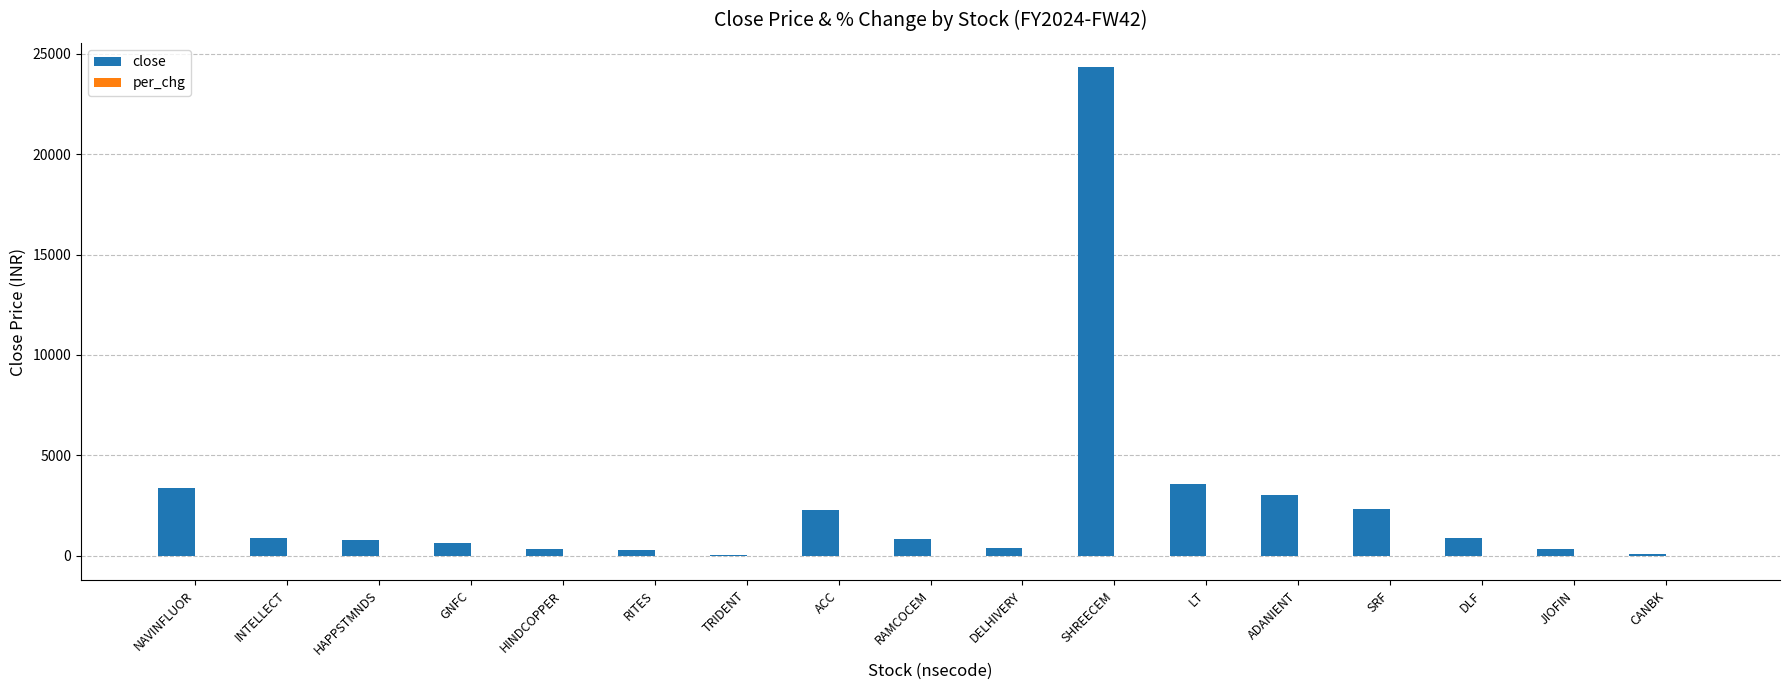

Are the bars grouped side by side (vs. stacked)?

Yes